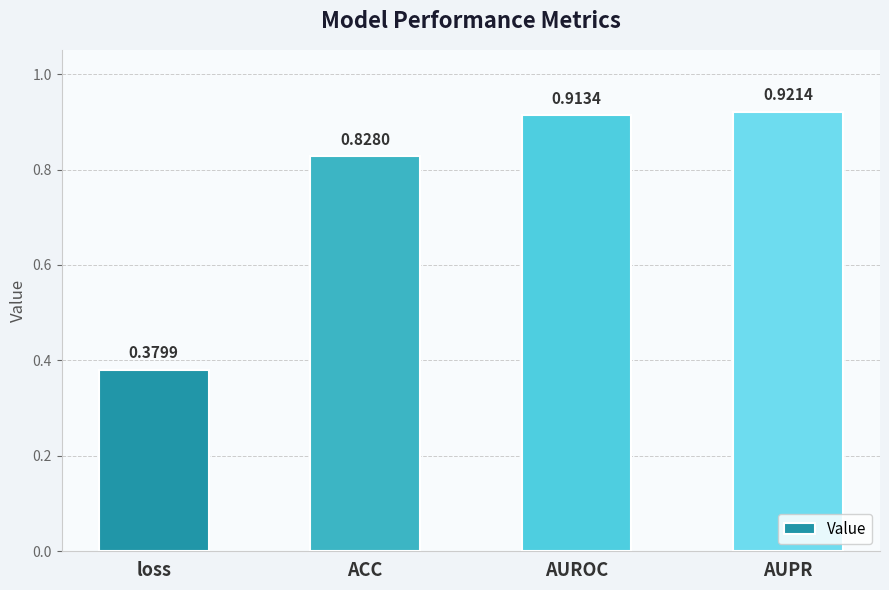

Which has a higher value, AUROC or AUPR?

AUPR